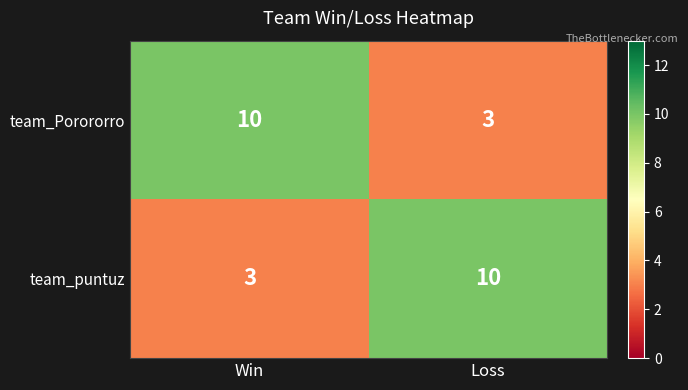

What is the lowest value of the team_puntuz series?

3